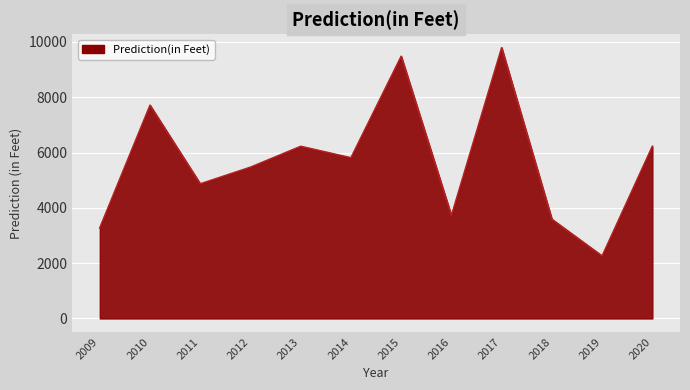

Read the value at 2020, to the nearest 10.

6230